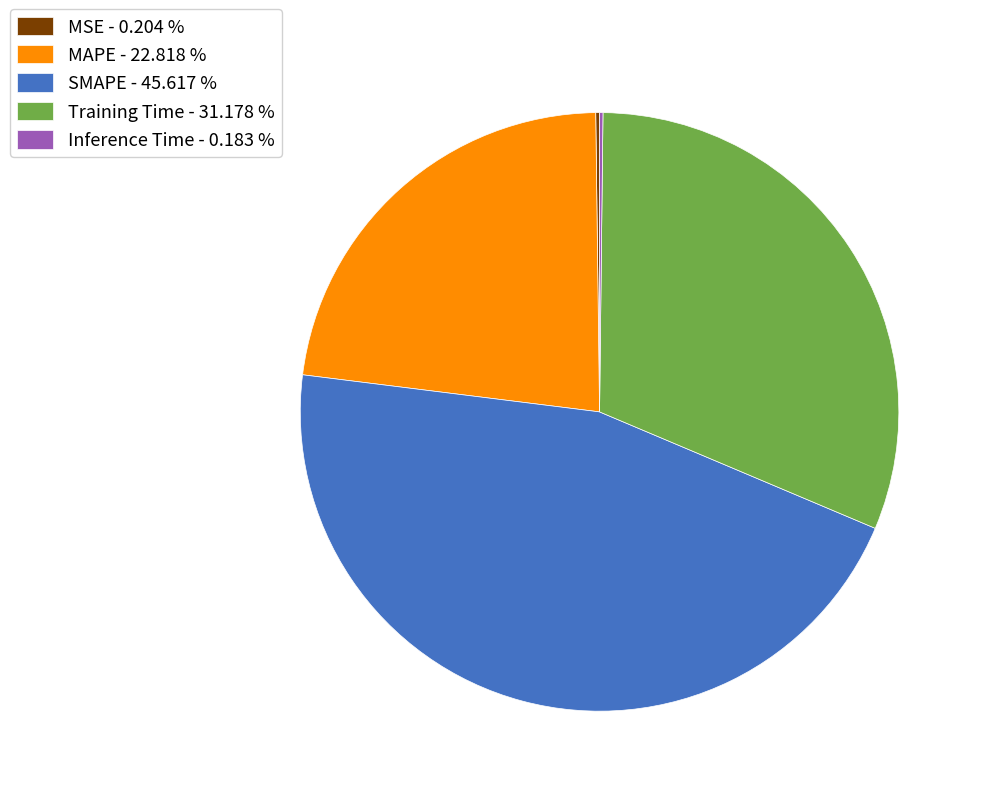

Which has a higher value, SMAPE - 45.617 % or Training Time - 31.178 %?

SMAPE - 45.617 %